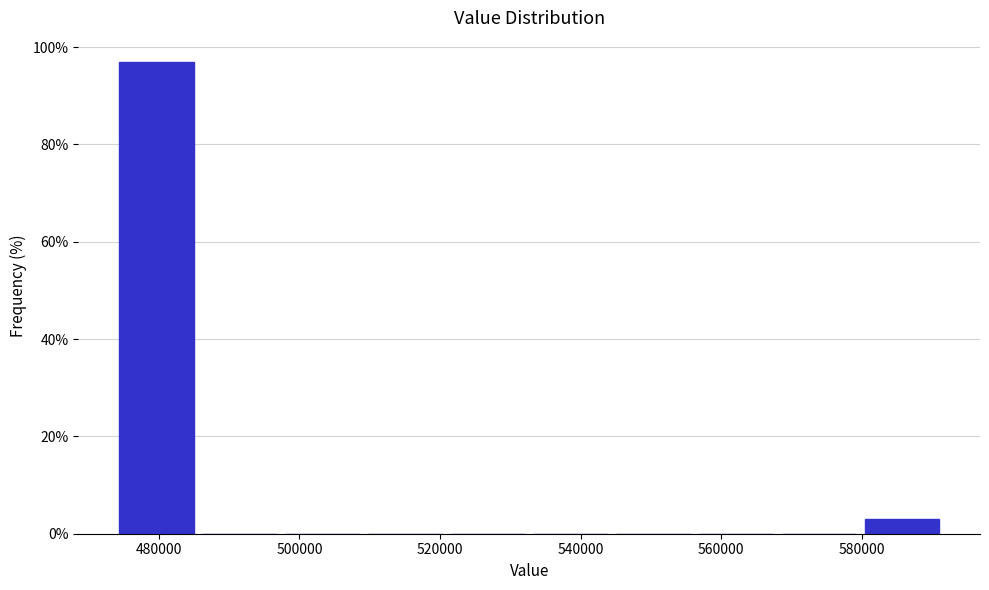

Reading left to right, list every bar in this chart as the range it spans on the x-axis followed by its height. Neither the bar edges nor the heights are printed on the chart, so give them approximately, as read against the axes.

474000 to 486000: 98
486000 to 498000: 0
498000 to 510000: 0
510000 to 522000: 0
522000 to 534000: 0
534000 to 546000: 0
546000 to 556000: 0
556000 to 568000: 0
568000 to 580000: 0
580000 to 592000: 2